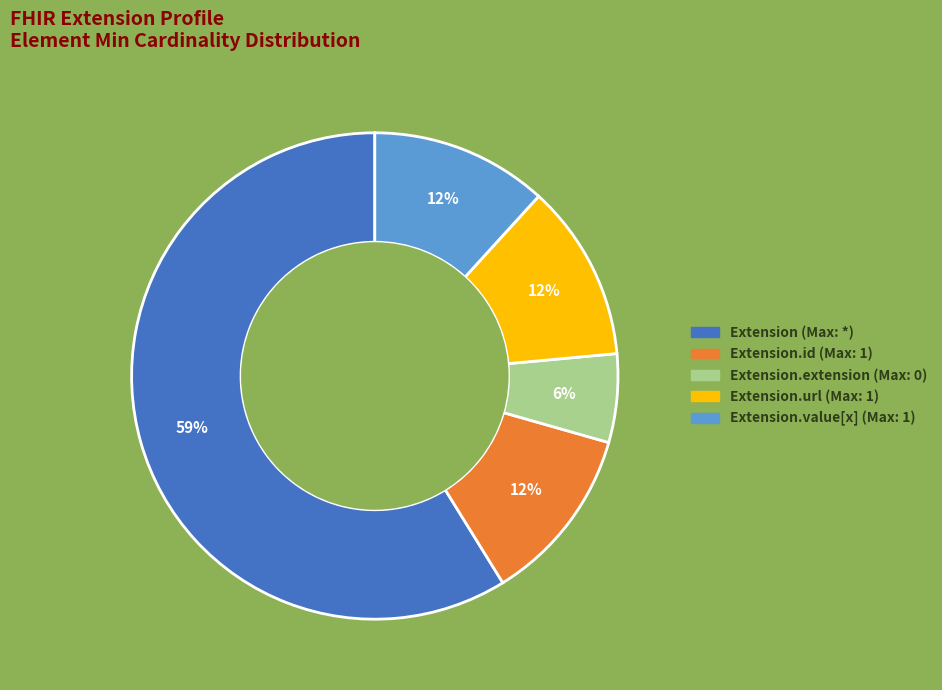

To the nearest percent, what is the average slice percentage?

20%